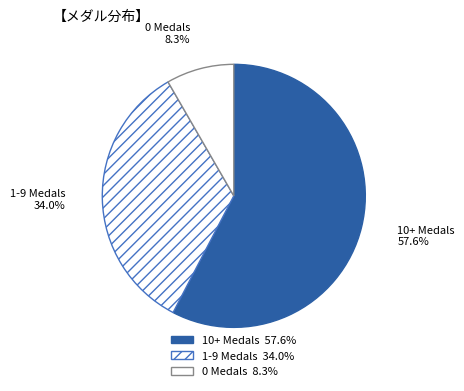

Is there any slice that represents more than half of the pie?

Yes